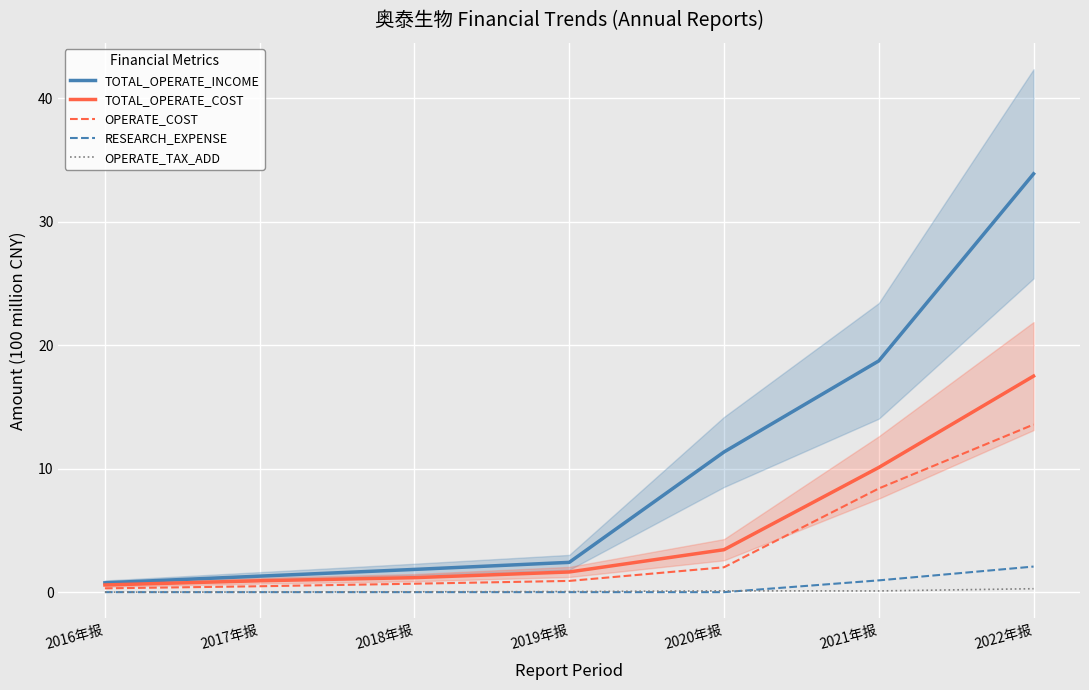

Which series has the largest total across all categories?

TOTAL_OPERATE_INCOME